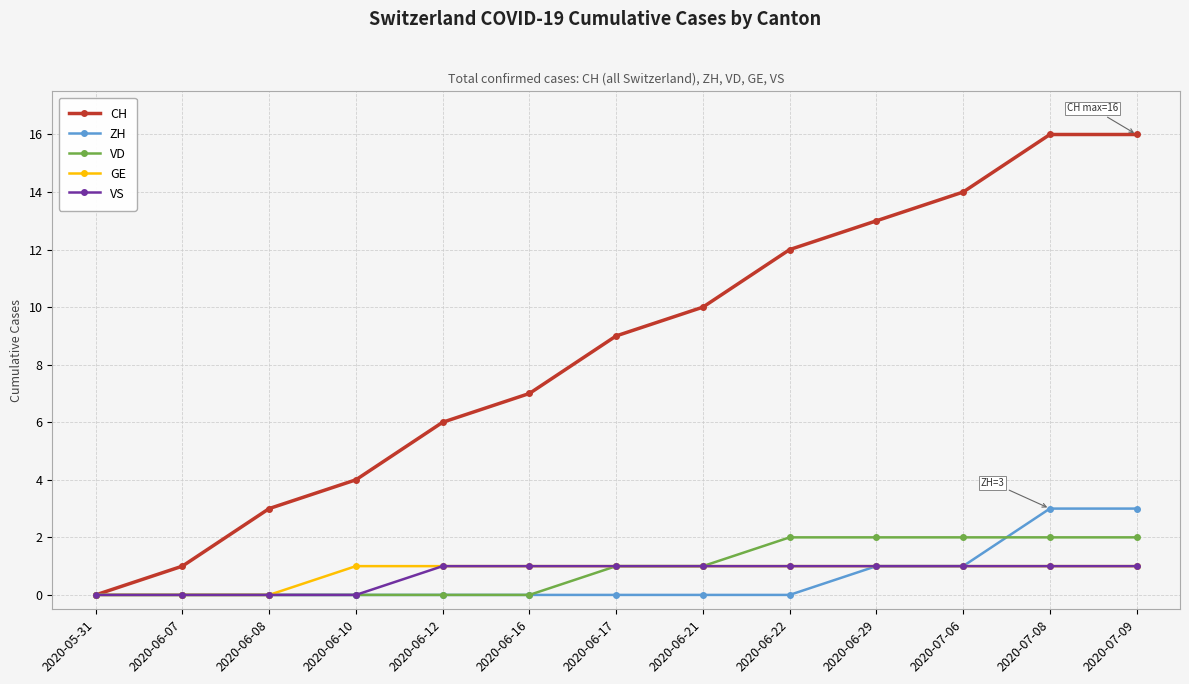

What is the difference between the CH values at 2020-05-31 and 2020-07-08?

16